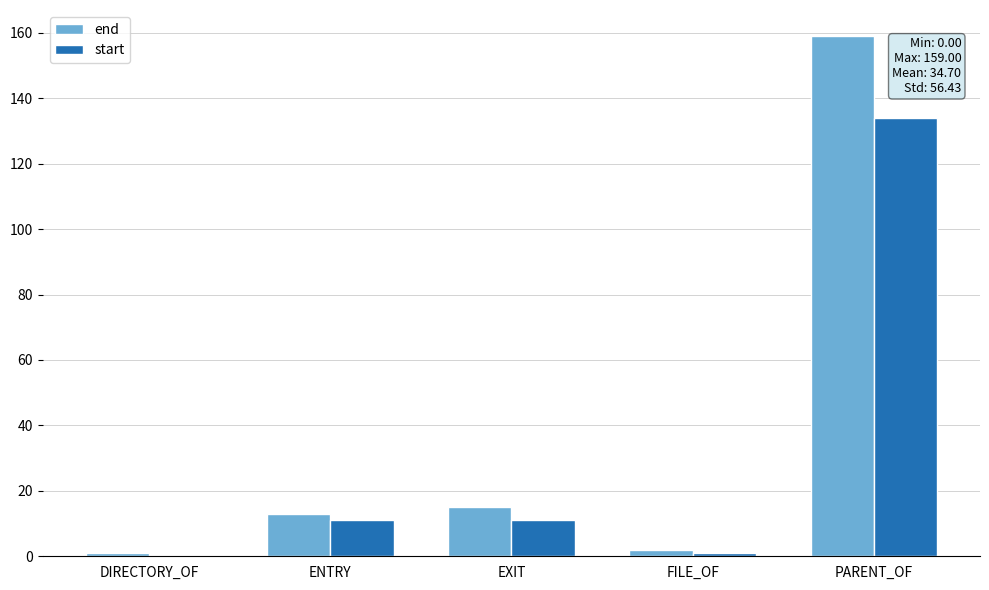

Reading left to right, list all the values displayed in this chart.

end: 1	13	15	2	159
start: 0	11	11	1	134